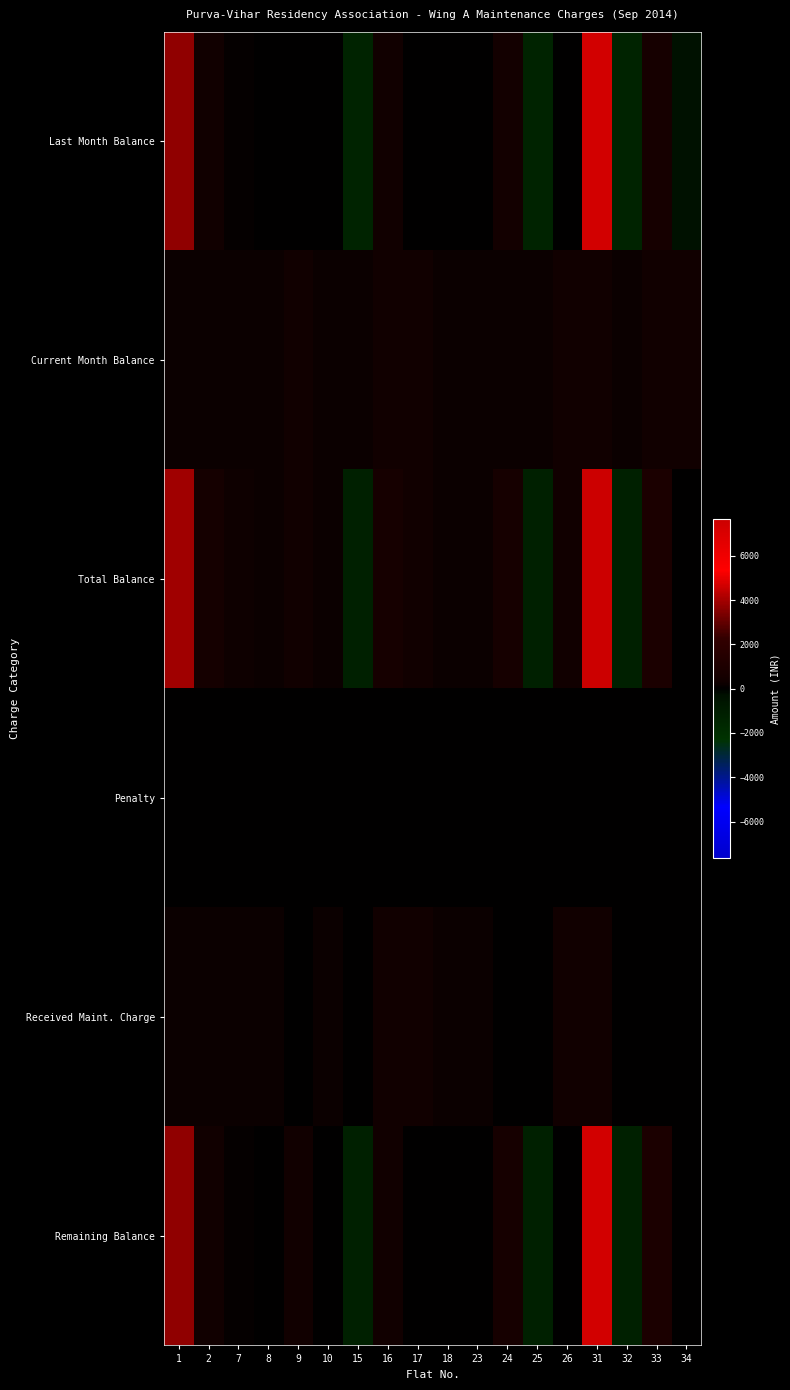

Reading left to right, list all the values displayed in this chart.

Last Month Balance: 1=3700	2=350	7=80	8=0	9=0	10=0	15=-1400	16=310	17=0	18=0	23=0	24=450	25=-1400	26=30	31=7360	32=-1400	33=620	34=-300
Current Month Balance: 1=200	2=200	7=200	8=200	9=300	10=200	15=200	16=300	17=300	18=200	23=200	24=200	25=200	26=300	31=300	32=200	33=300	34=300
Total Balance: 1=3900	2=550	7=280	8=200	9=300	10=200	15=-1200	16=610	17=300	18=200	23=200	24=650	25=-1200	26=330	31=7660	32=-1200	33=920	34=0
Penalty: 1=0	2=0	7=0	8=0	9=10	10=0	15=0	16=0	17=0	18=0	23=0	24=0	25=0	26=0	31=0	32=0	33=10	34=0
Received Maint. Charge: 1=200	2=200	7=200	8=200	9=0	10=200	15=0	16=310	17=300	18=200	23=200	24=0	25=0	26=300	31=300	32=0	33=0	34=0
Remaining Balance: 1=3700	2=350	7=80	8=0	9=310	10=0	15=-1200	16=300	17=0	18=0	23=0	24=650	25=-1200	26=30	31=7360	32=-1200	33=930	34=0